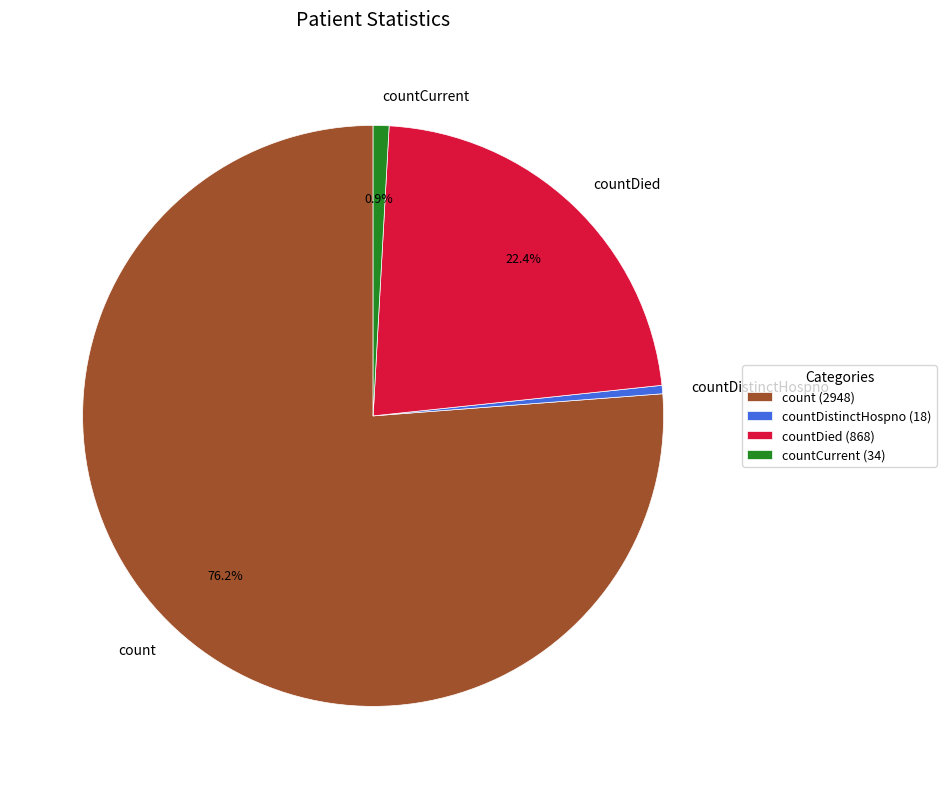

Between countCurrent and countDied, which is larger?

countDied